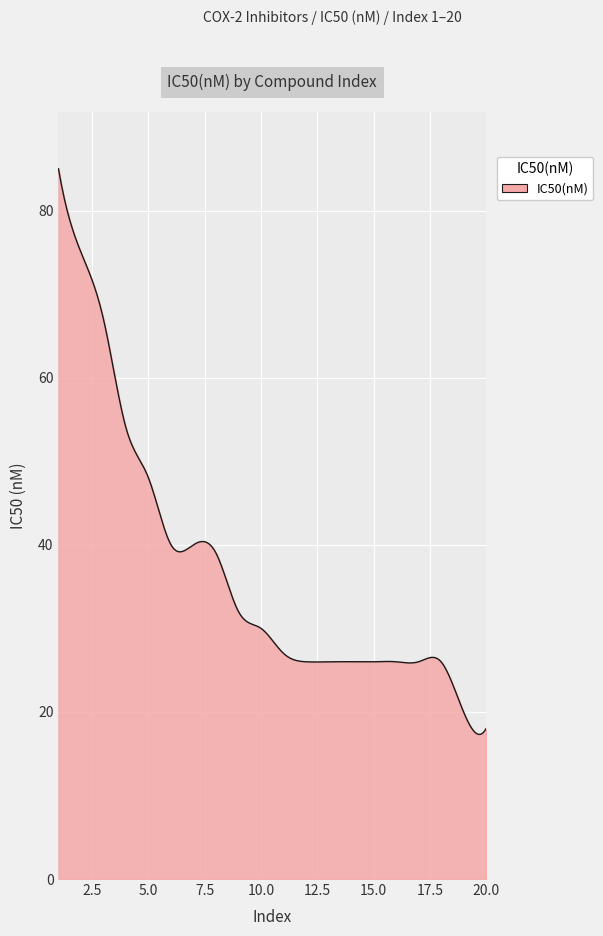

How many lines are shown in the chart?

1